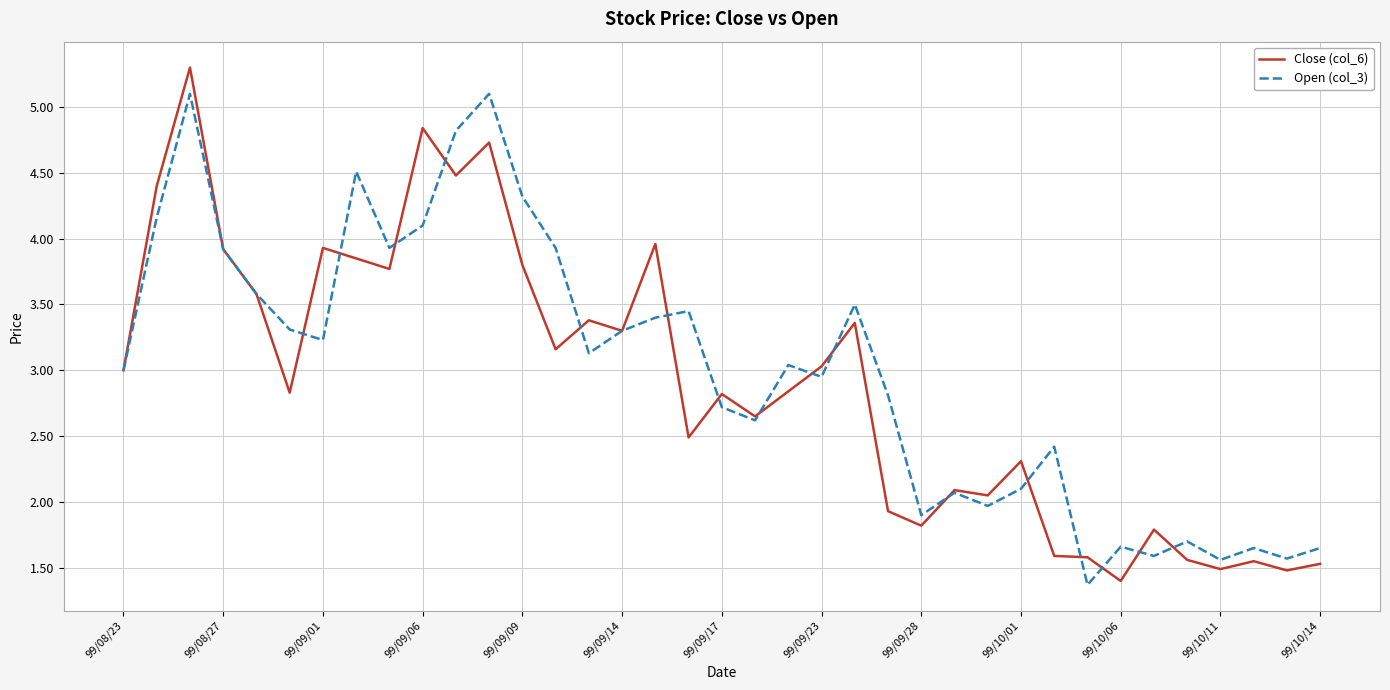

In Close (col_6), how many points are lower than both neighbors (excluding endpoints)?

12